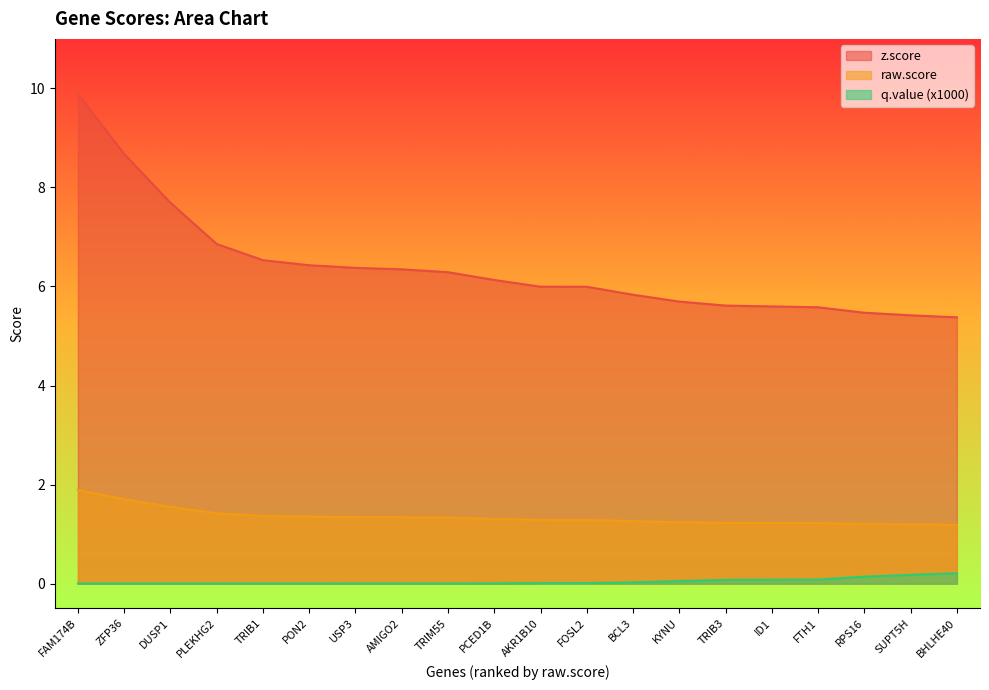

Reading right to left, list all the values displayed in this chart.

z.score: BHLHE40=5.4	SUPT5H=5.4	RPS16=5.5	FTH1=5.6	ID1=5.6	TRIB3=5.6	KYNU=5.7	BCL3=5.8	FOSL2=6.0	AKR1B10=6.0	PCED1B=6.1	TRIM55=6.3	AMIGO2=6.3	USP3=6.4	PON2=6.4	TRIB1=6.5	PLEKHG2=6.9	DUSP1=7.7	ZFP36=8.7	FAM174B=9.9
raw.score: BHLHE40=1.2	SUPT5H=1.2	RPS16=1.2	FTH1=1.2	ID1=1.2	TRIB3=1.2	KYNU=1.2	BCL3=1.3	FOSL2=1.3	AKR1B10=1.3	PCED1B=1.3	TRIM55=1.3	AMIGO2=1.3	USP3=1.3	PON2=1.4	TRIB1=1.4	PLEKHG2=1.4	DUSP1=1.5	ZFP36=1.7	FAM174B=1.9
q.value (x1000): BHLHE40=0.2	SUPT5H=0.2	RPS16=0.1	FTH1=0.1	ID1=0.1	TRIB3=0.1	KYNU=0.1	BCL3=0.0	FOSL2=0.0	AKR1B10=0.0	PCED1B=0.0	TRIM55=0.0	AMIGO2=0.0	USP3=0.0	PON2=0.0	TRIB1=0.0	PLEKHG2=0.0	DUSP1=0.0	ZFP36=0.0	FAM174B=0.0